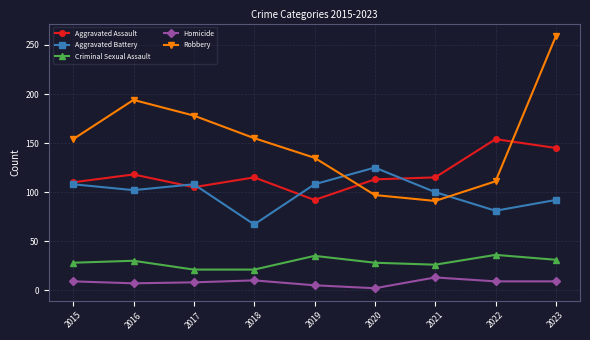

What is the difference between the highest and lowest values at 2020?

123